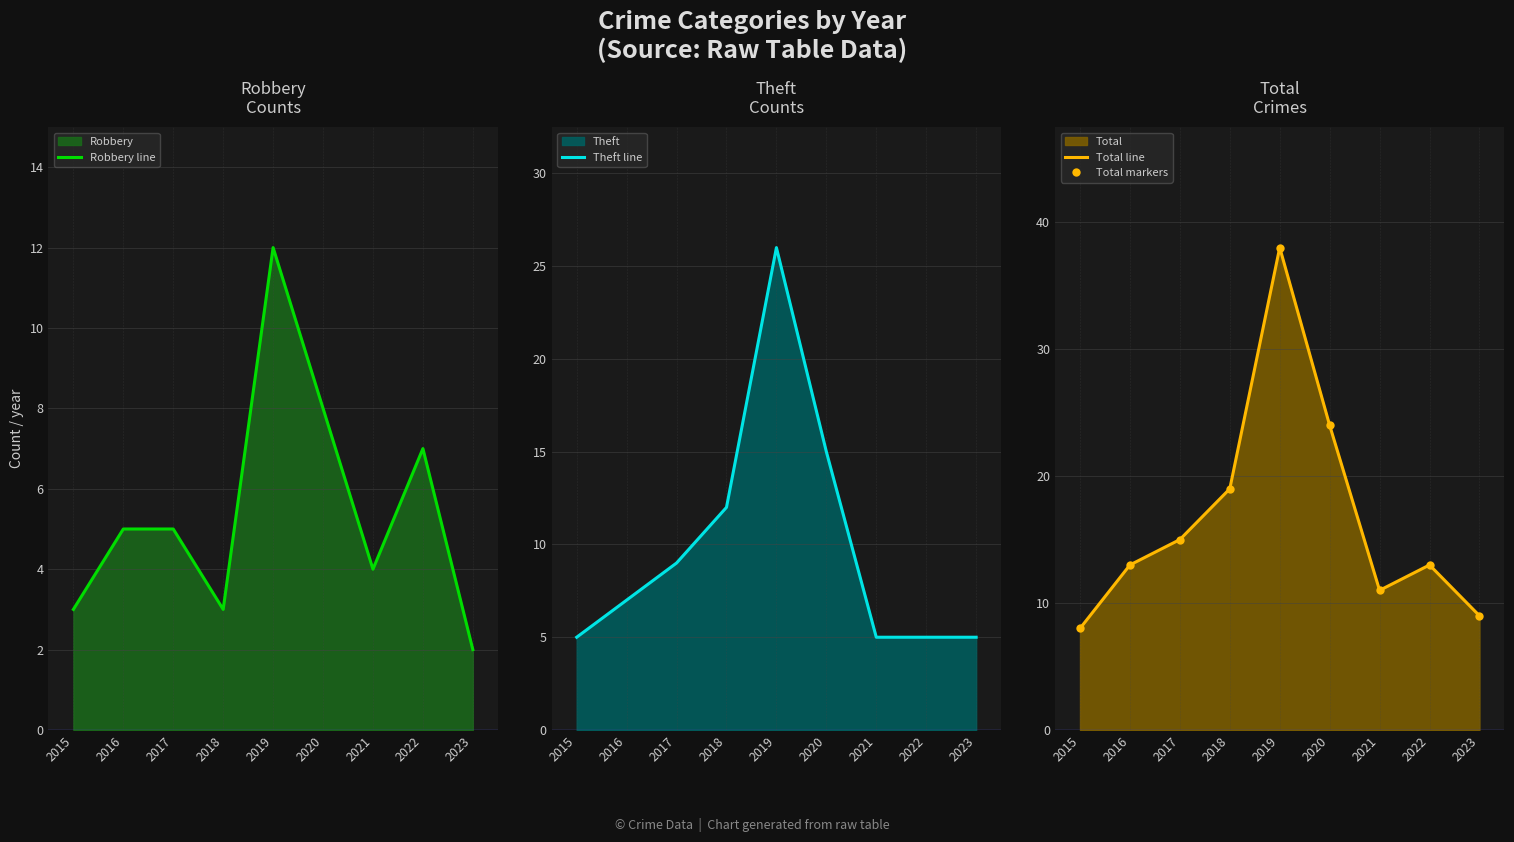

At which category does Theft line reach its first local peak?

2019